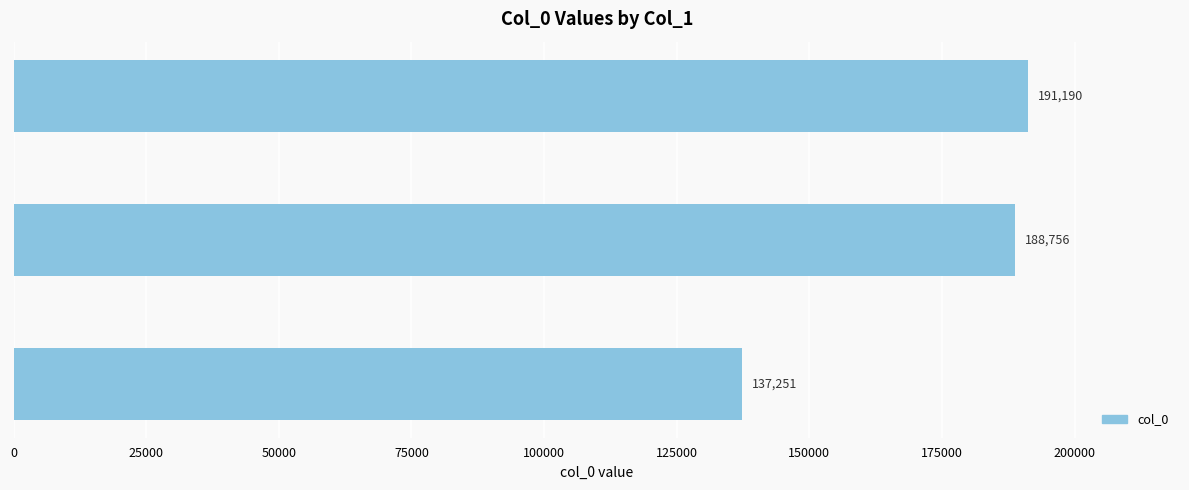

What is the maximum value shown in the chart?

191190